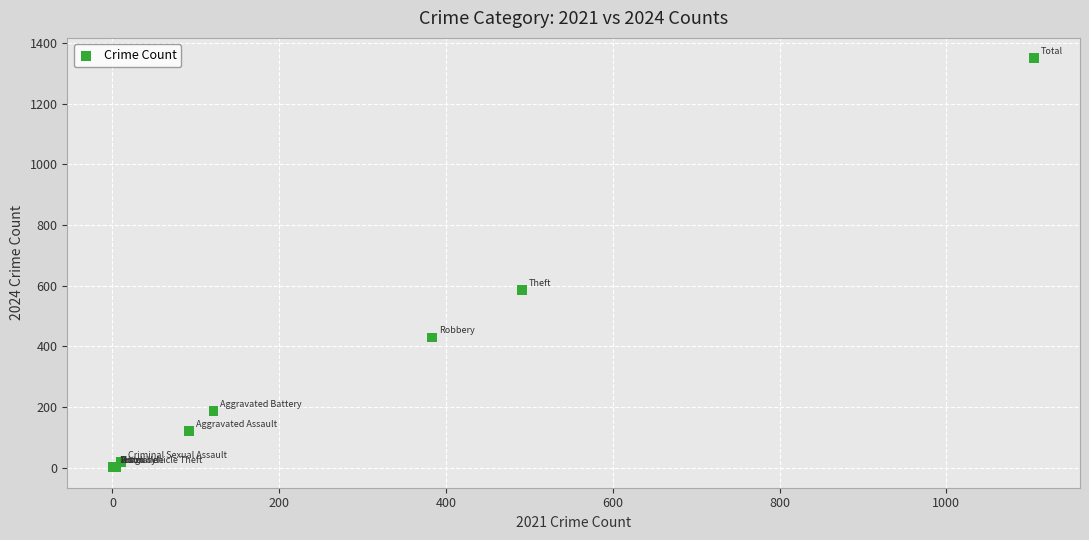

What Y value in the scatter plot is closest to 675?

586